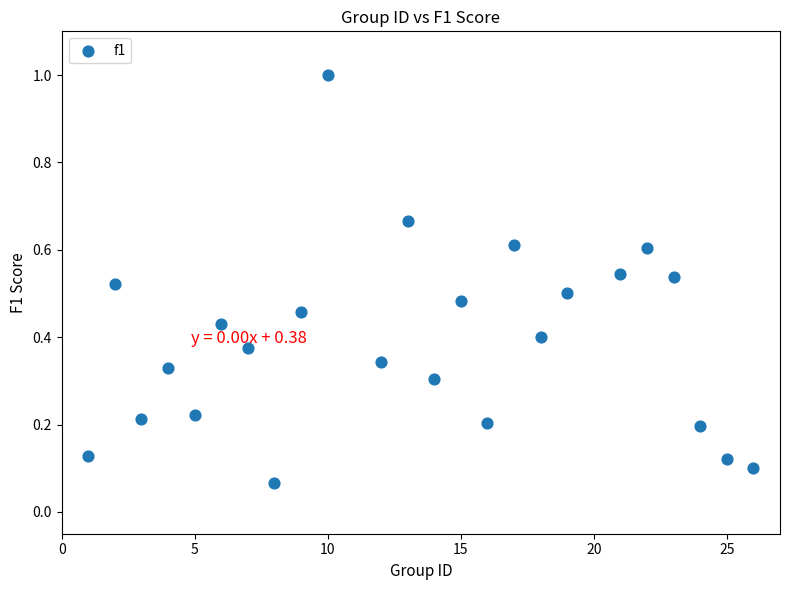

What is the range of X values (max minus min)?

25.0